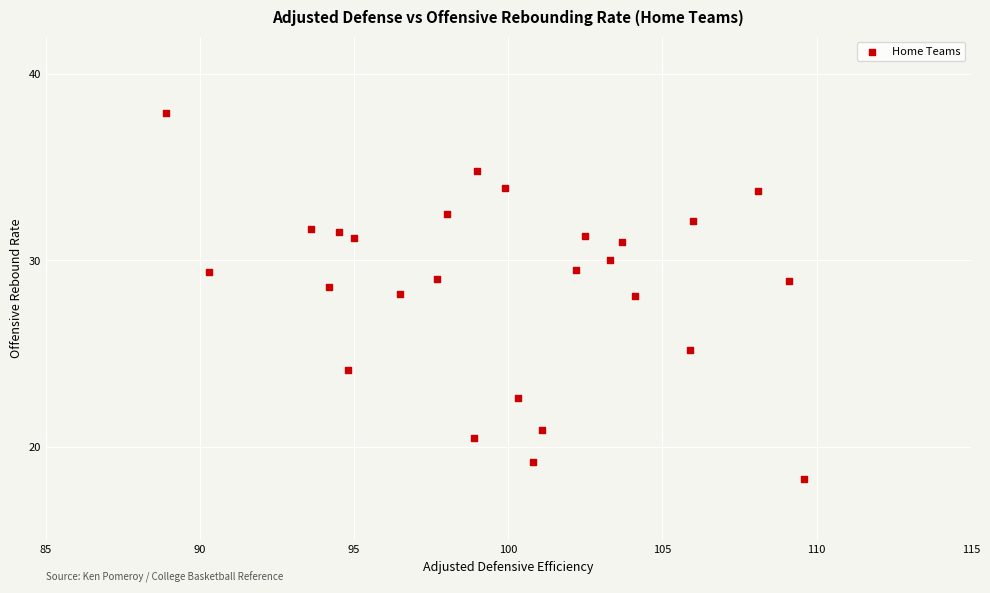

What is the range of X values (max minus min)?

20.7